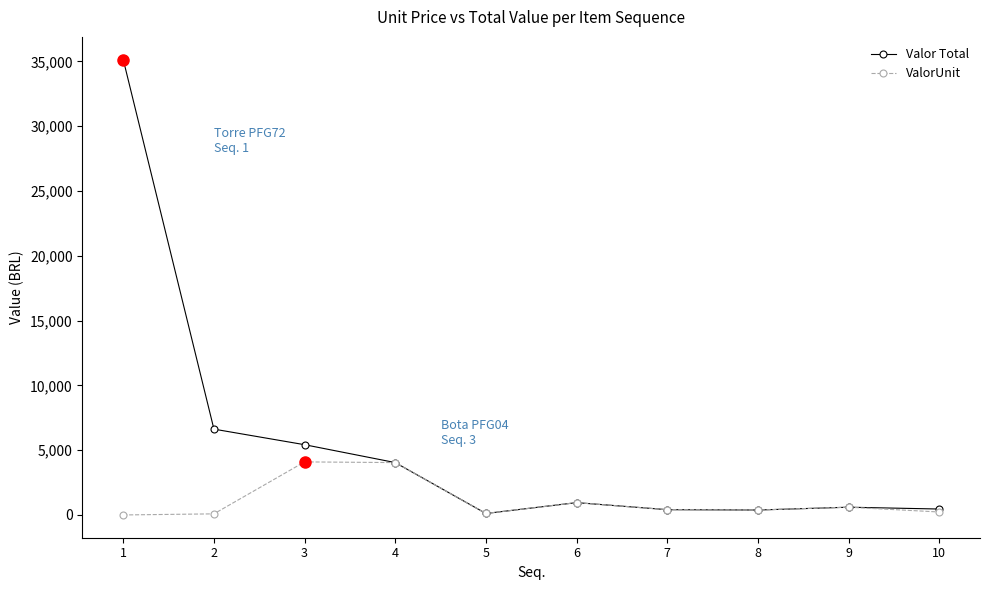

What are all the series names shown in the legend?

Valor Total, ValorUnit